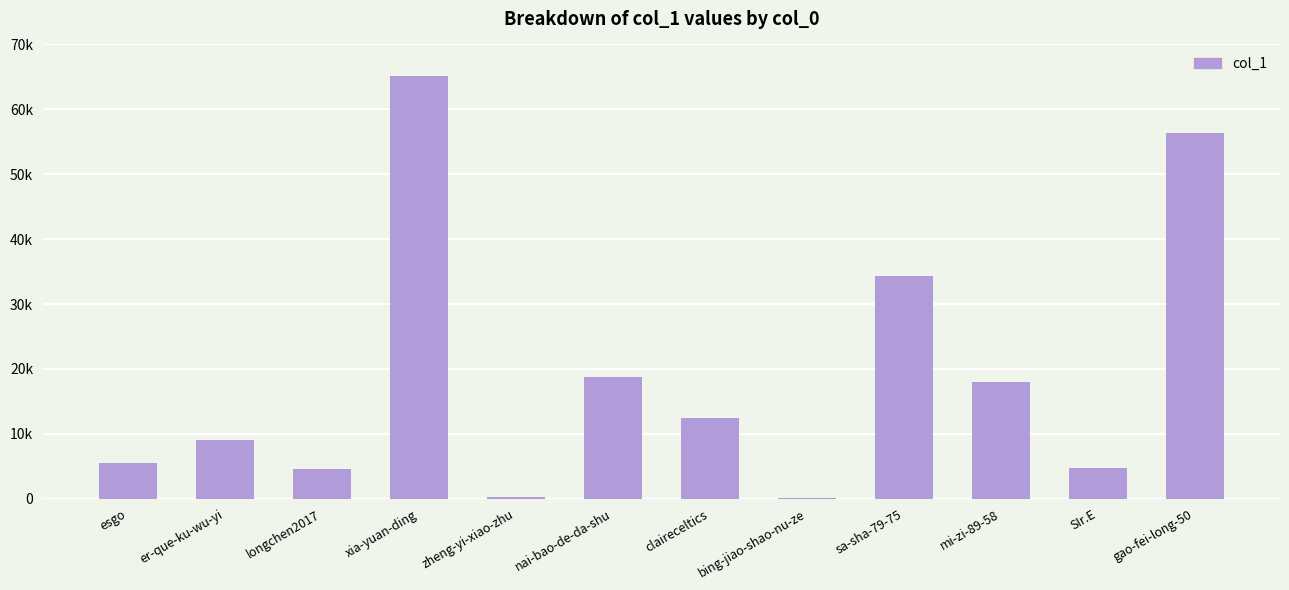

What is the label of the 4th bar from the left?

xia-yuan-ding